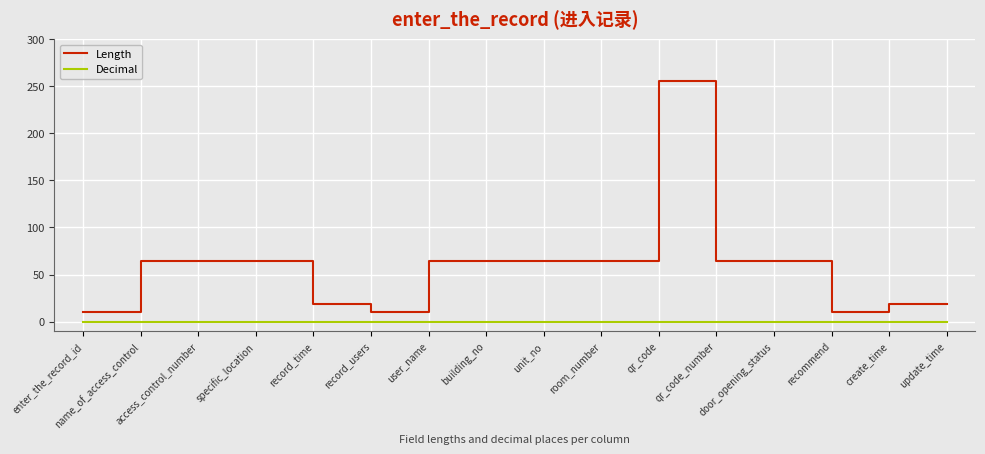

Reading left to right, what are all the values shown in this chart?

Length: 10	64	64	64	19	10	64	64	64	64	255	64	64	10	19	19
Decimal: 0	0	0	0	0	0	0	0	0	0	0	0	0	0	0	0